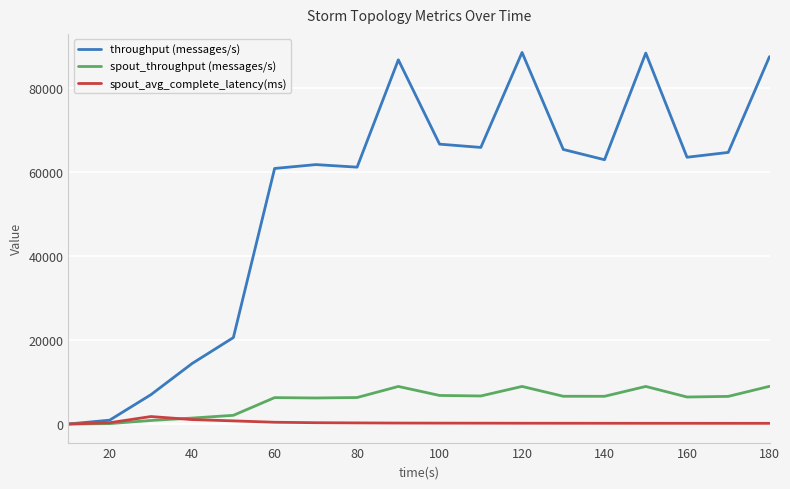

What is the maximum value shown in the chart?

88517.0